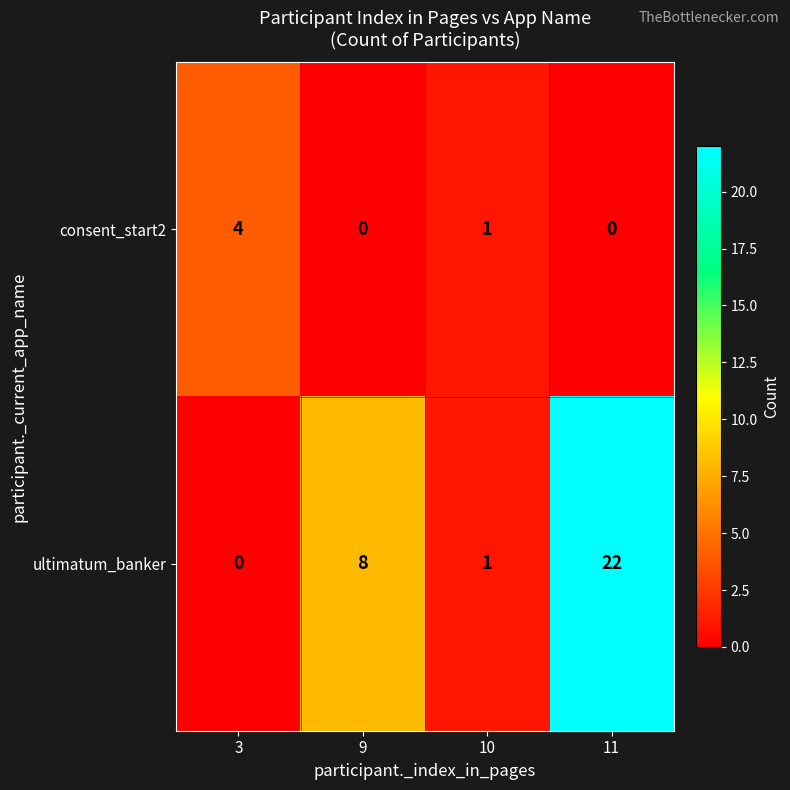

Count the number of categories in the chart.

4